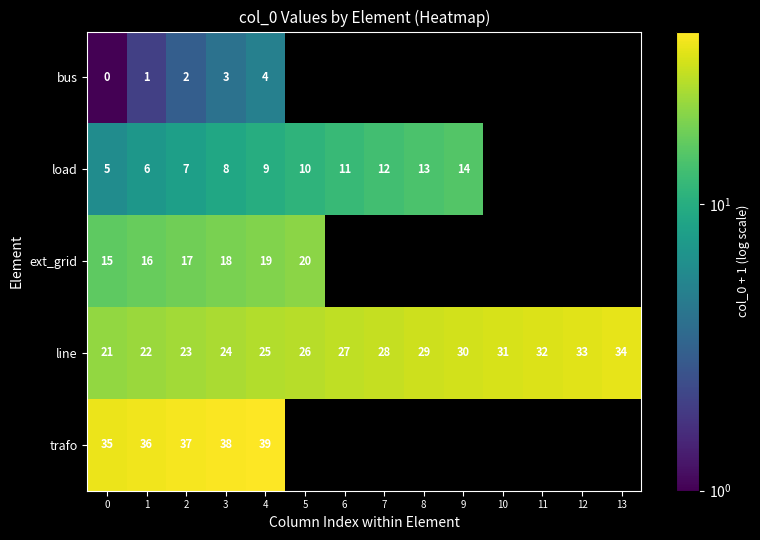

Where is line nearest to the value 27?

6